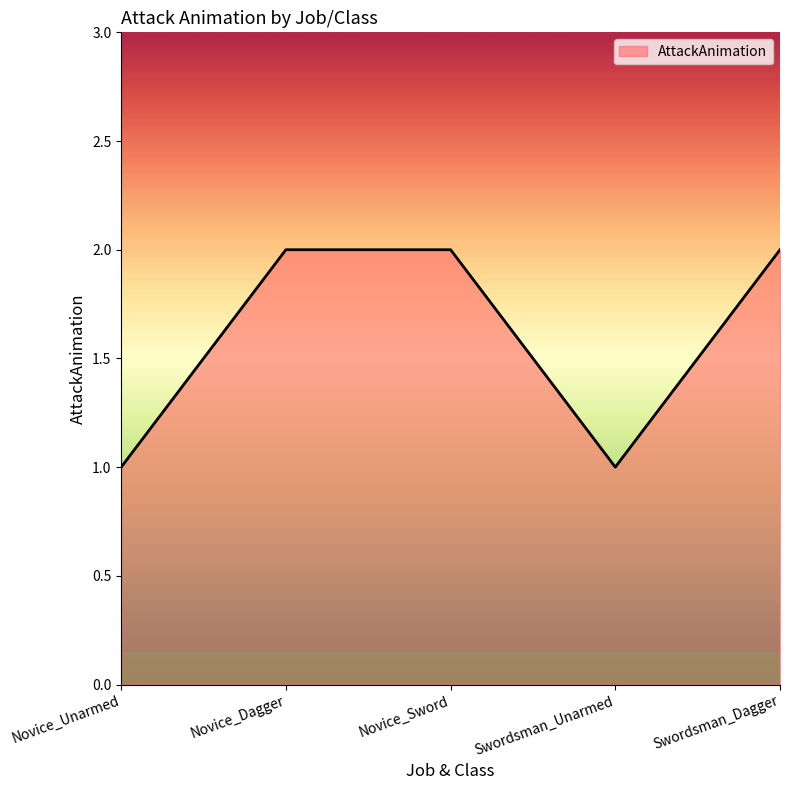

True or false: the data shows 1 at Swordsman_Unarmed.

True